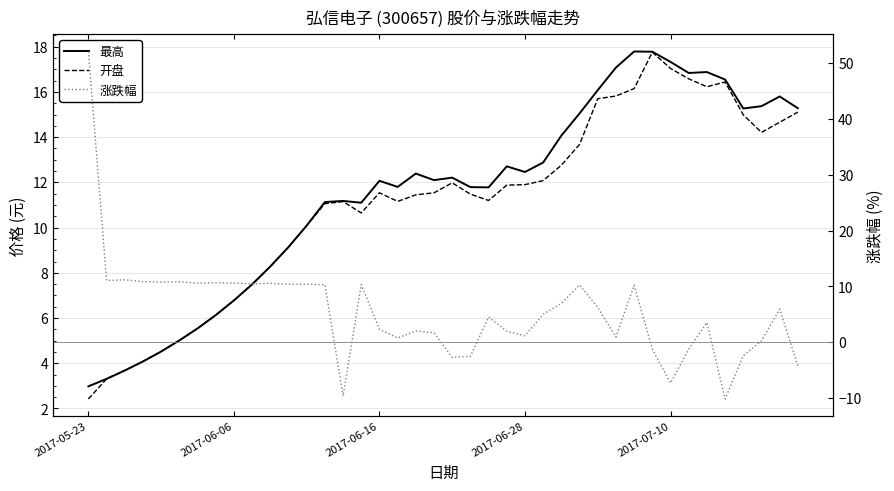

Is this an area chart (filled region under the line)?

No